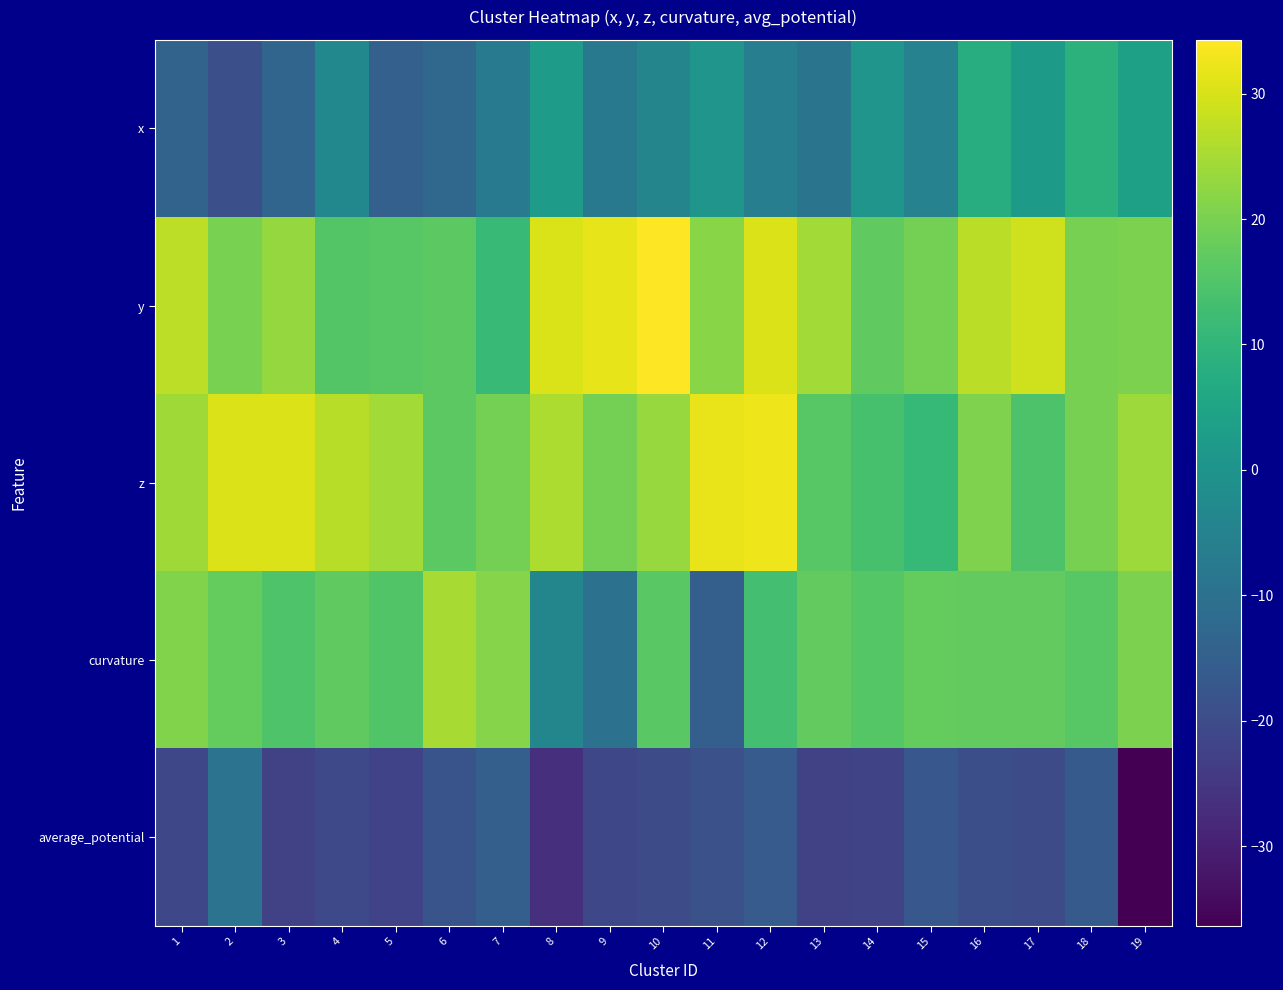

Between 4 and 13, which series saw the biggest shift?

z